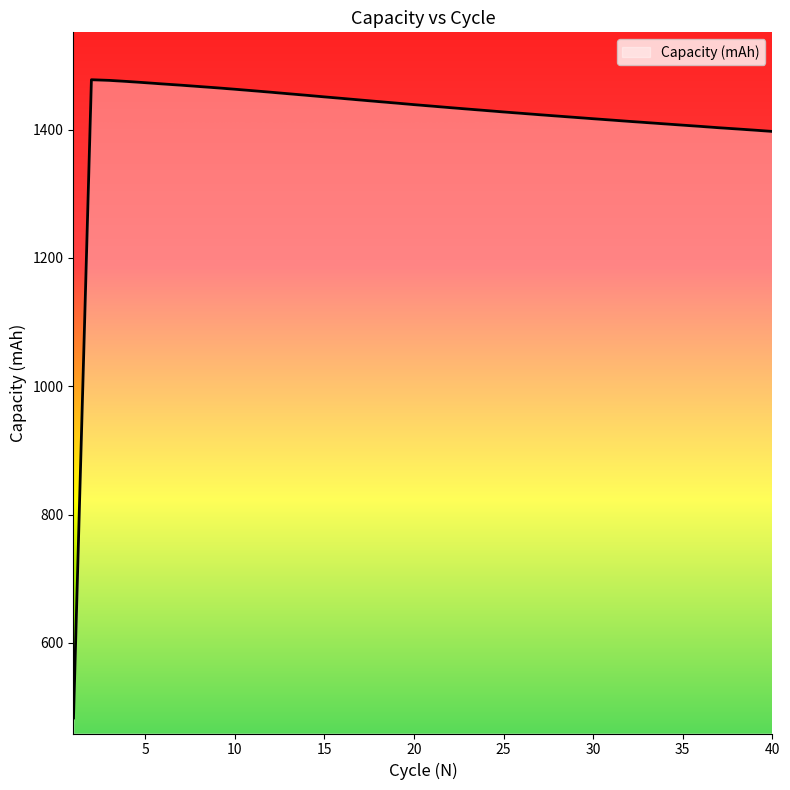

What is the difference between the maximum and minimum values?

994.7